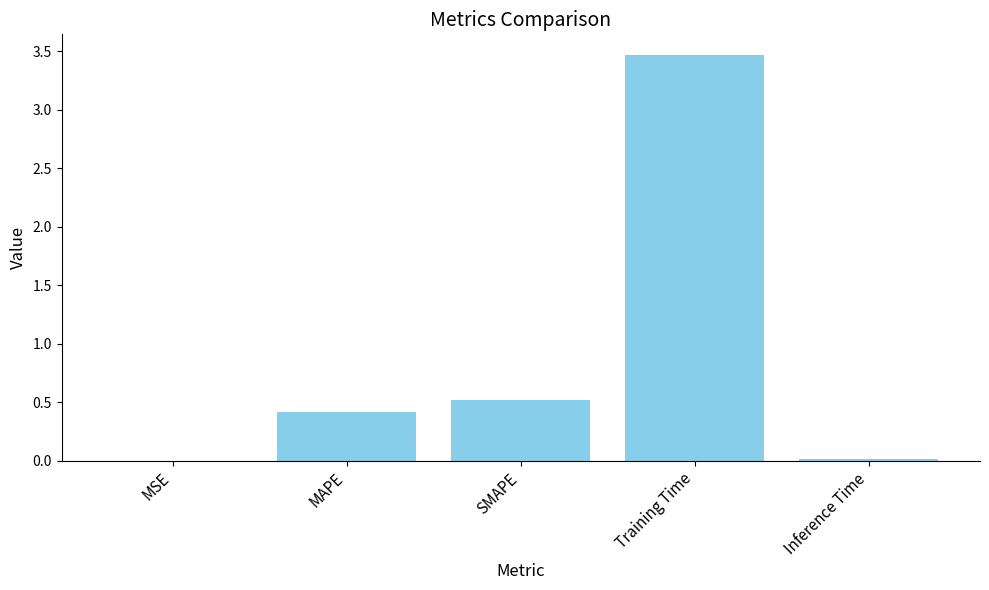

What is the average value?

0.9